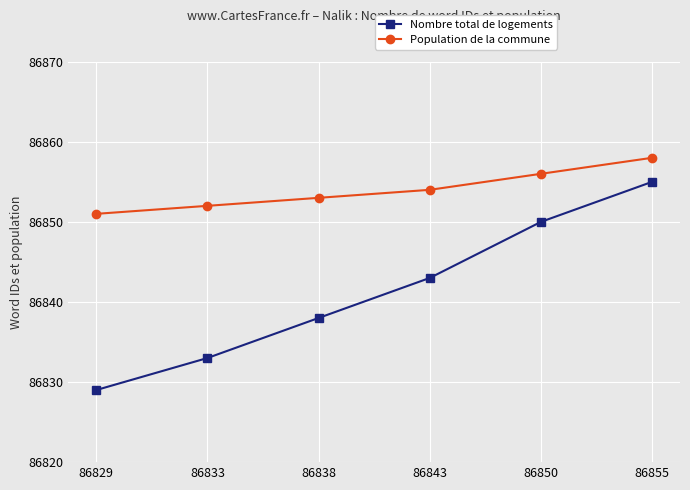

Reading left to right, extract all data points from this chart.

Nombre total de logements: 86829=86829	86833=86833	86838=86838	86843=86843	86850=86850	86855=86855
Population de la commune: 86829=86851	86833=86852	86838=86853	86843=86854	86850=86856	86855=86858